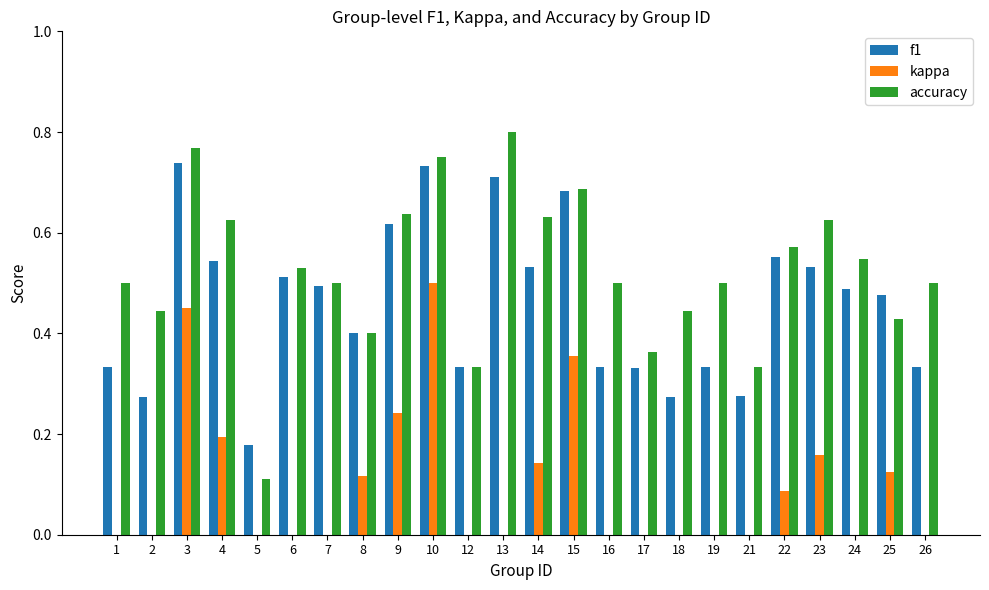

How many groups of bars are there?

24